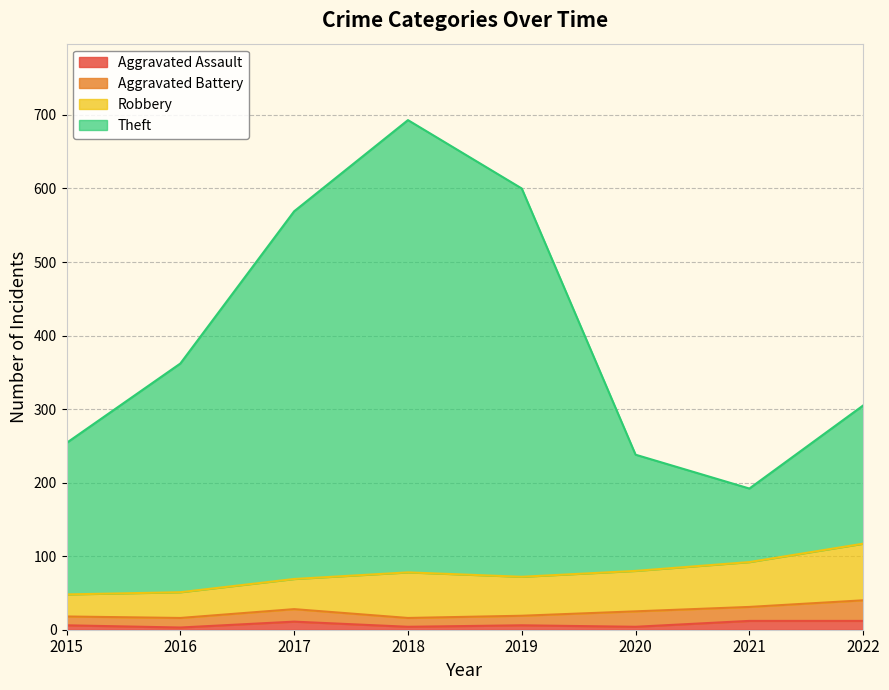

What value does the Theft series have at 2017, to the nearest 10?

570